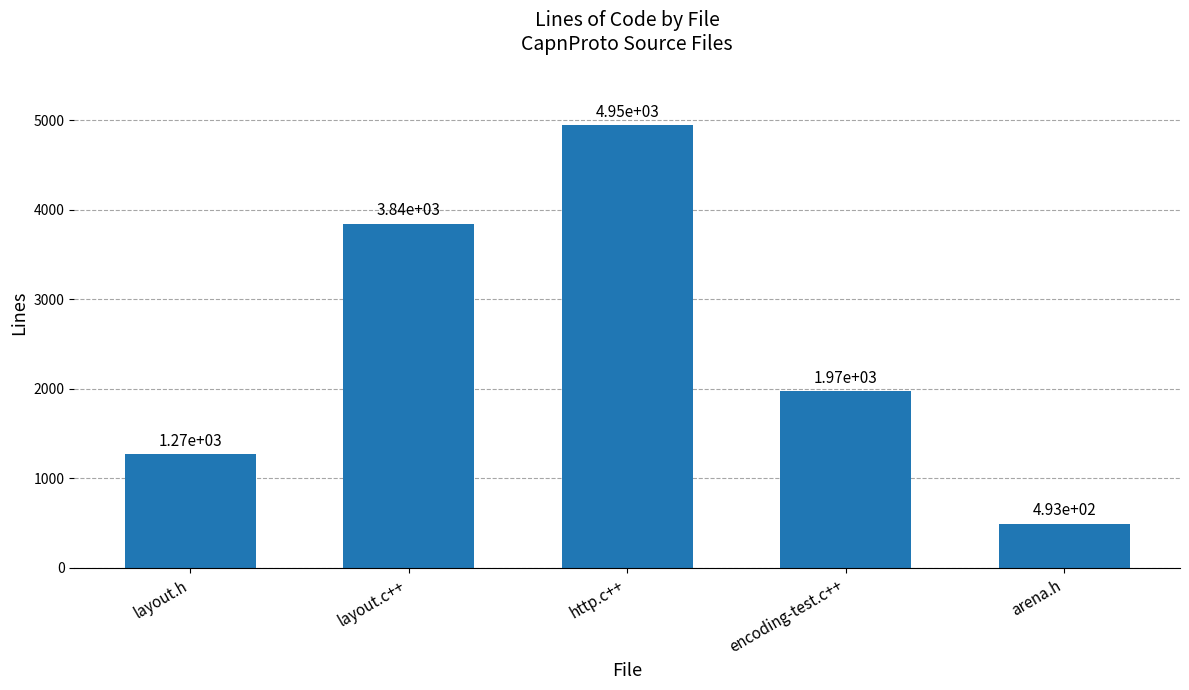

Is it true that the value at layout.c++ is 3844?

True